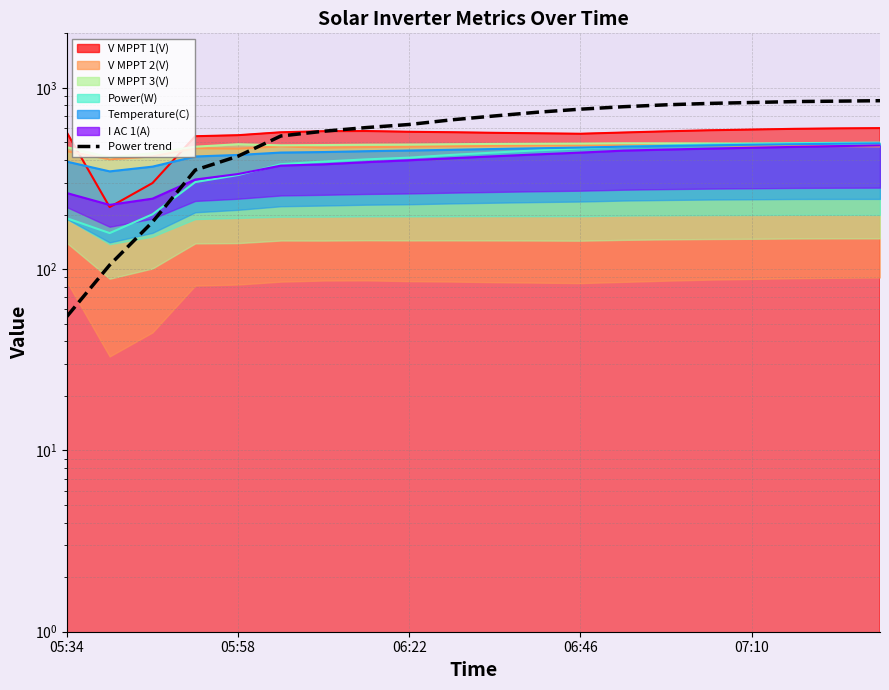

What is the change in value from 06:22 to 10?

+518.6